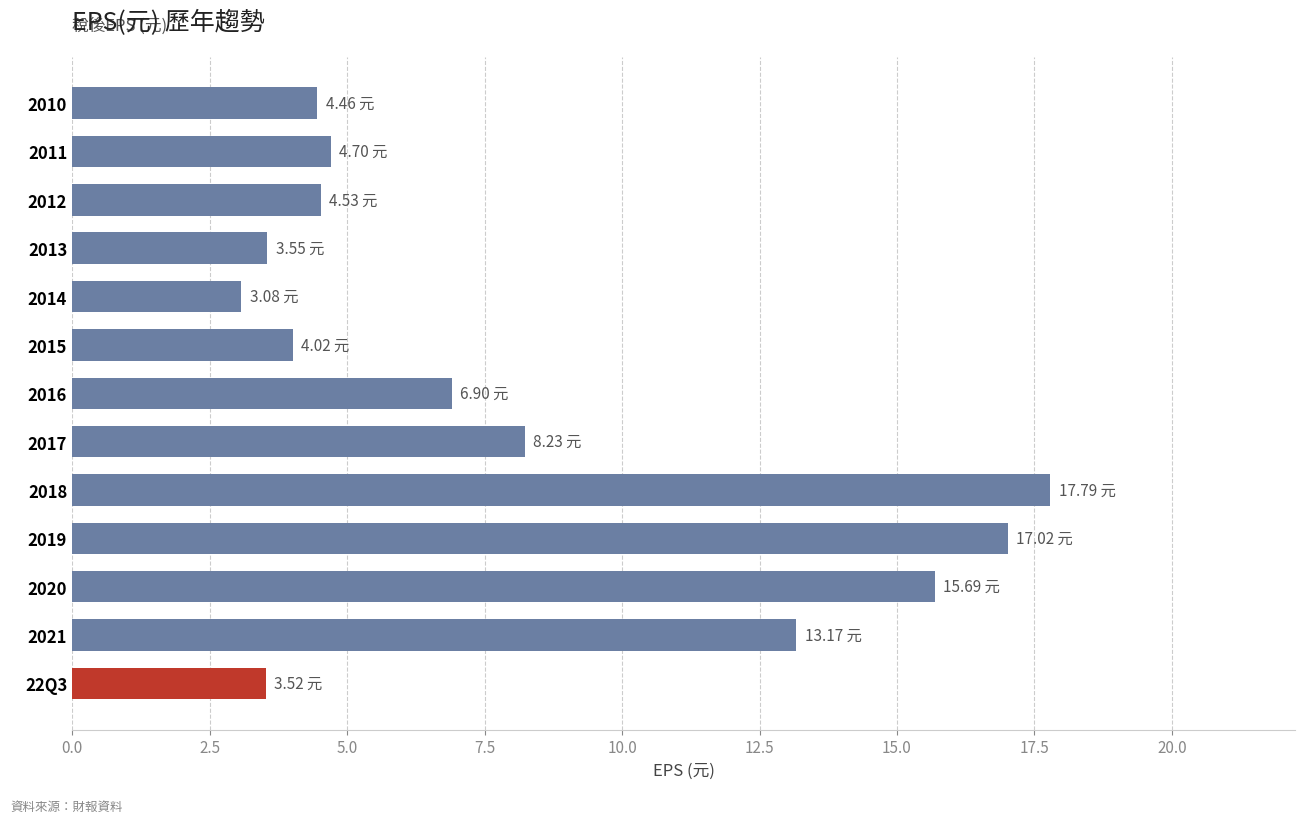

What is the greatest value displayed?

17.8